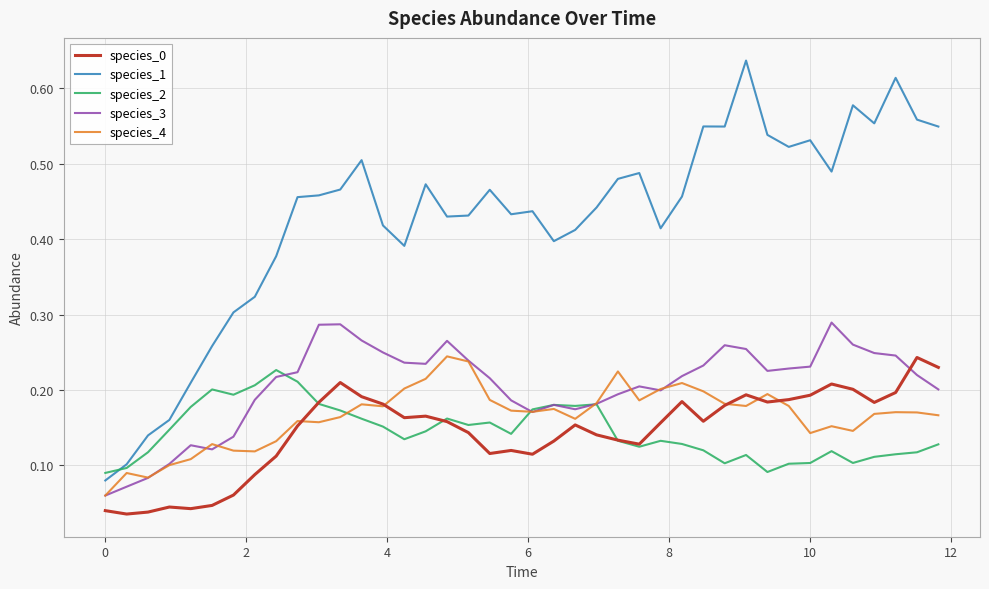

Which series has the largest total across all categories?

species_1